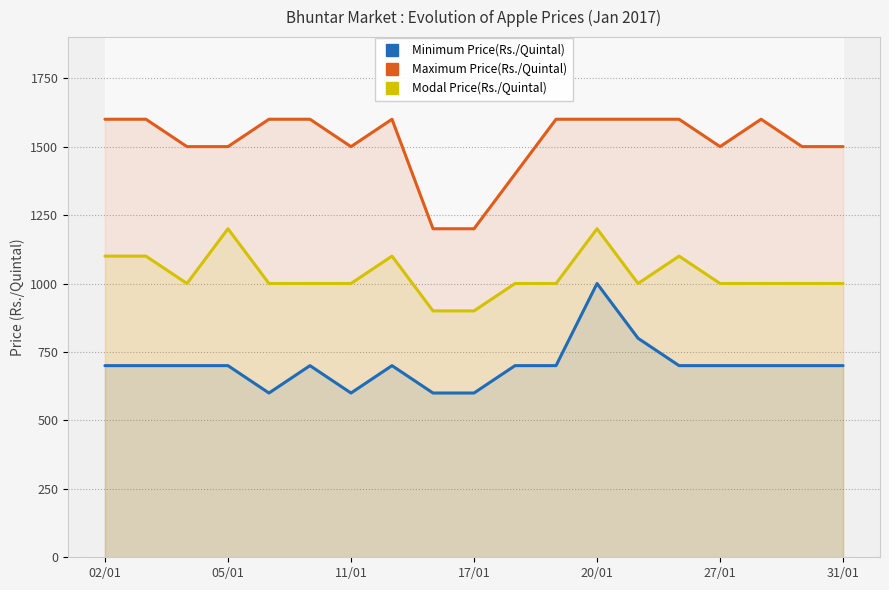

What is the maximum value for Maximum Price(Rs./Quintal)?

1600